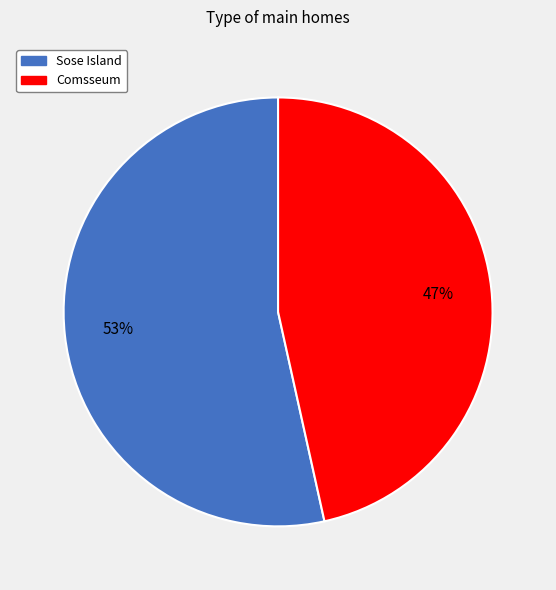

Is Comsseum the majority of the pie?

No